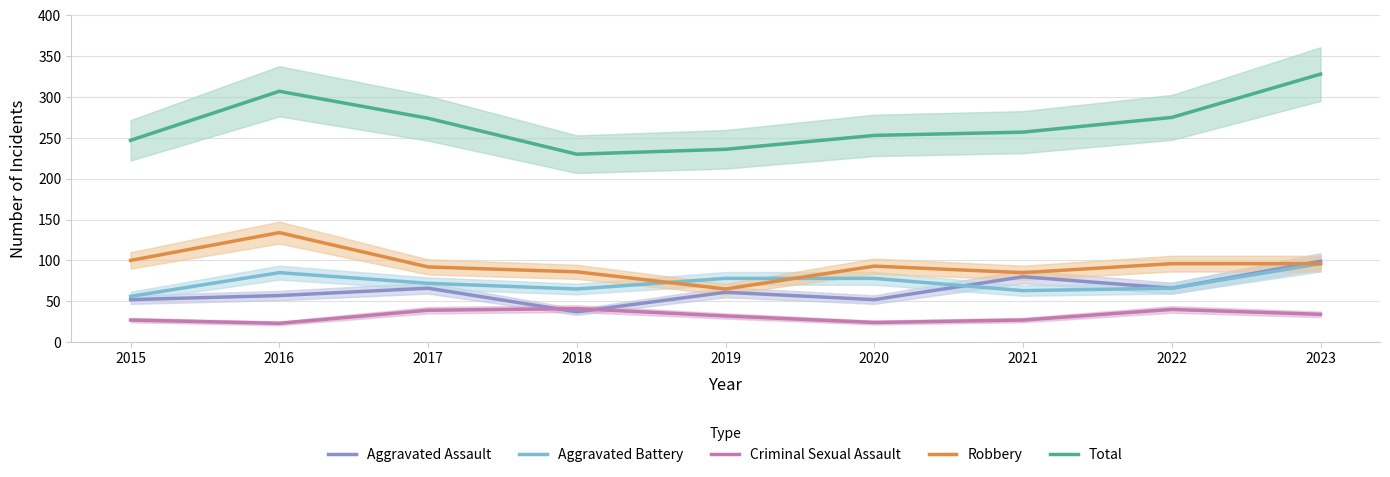

How many values in the Aggravated Battery series exceed 72?

4